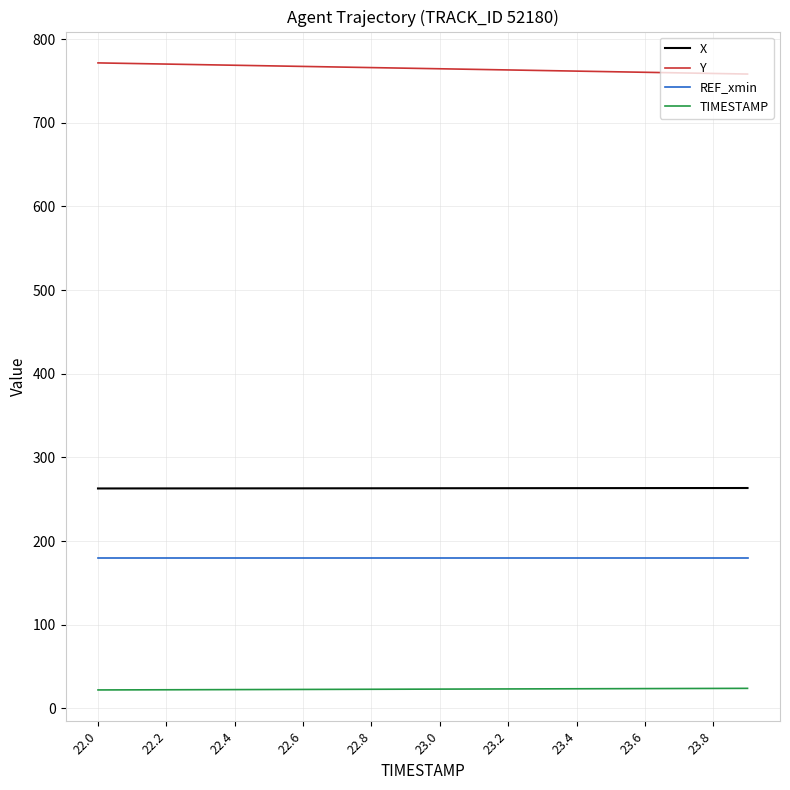

Which series has the largest total across all categories?

Y